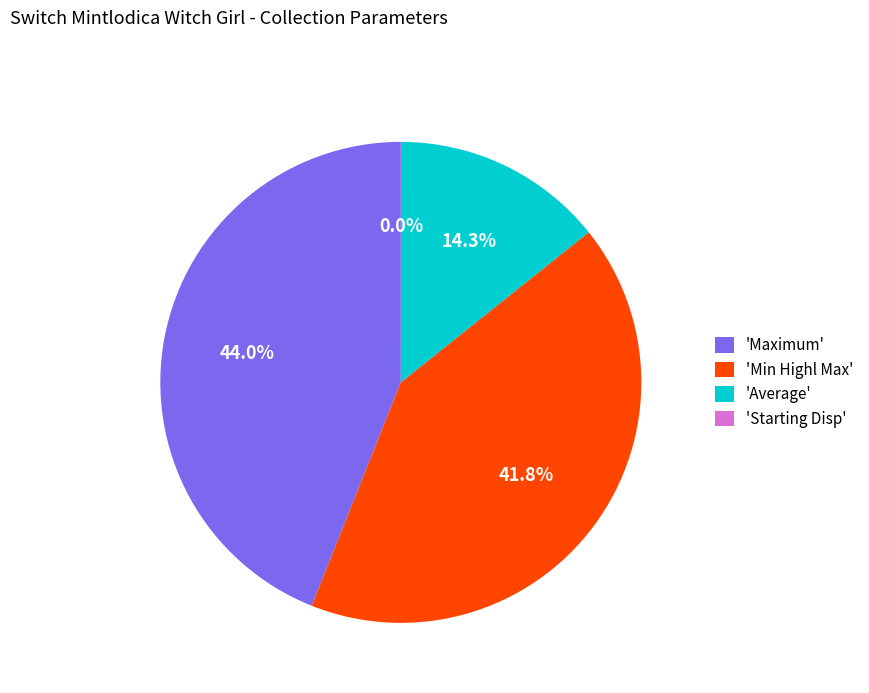

Approximately how many times larger is the value at 'Min Highl Max' compared to 'Average'?

2.9